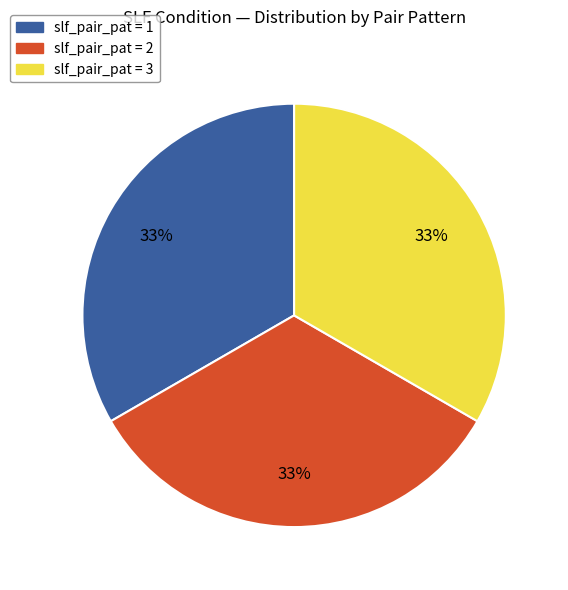

To the nearest percent, what is the average slice percentage?

33%